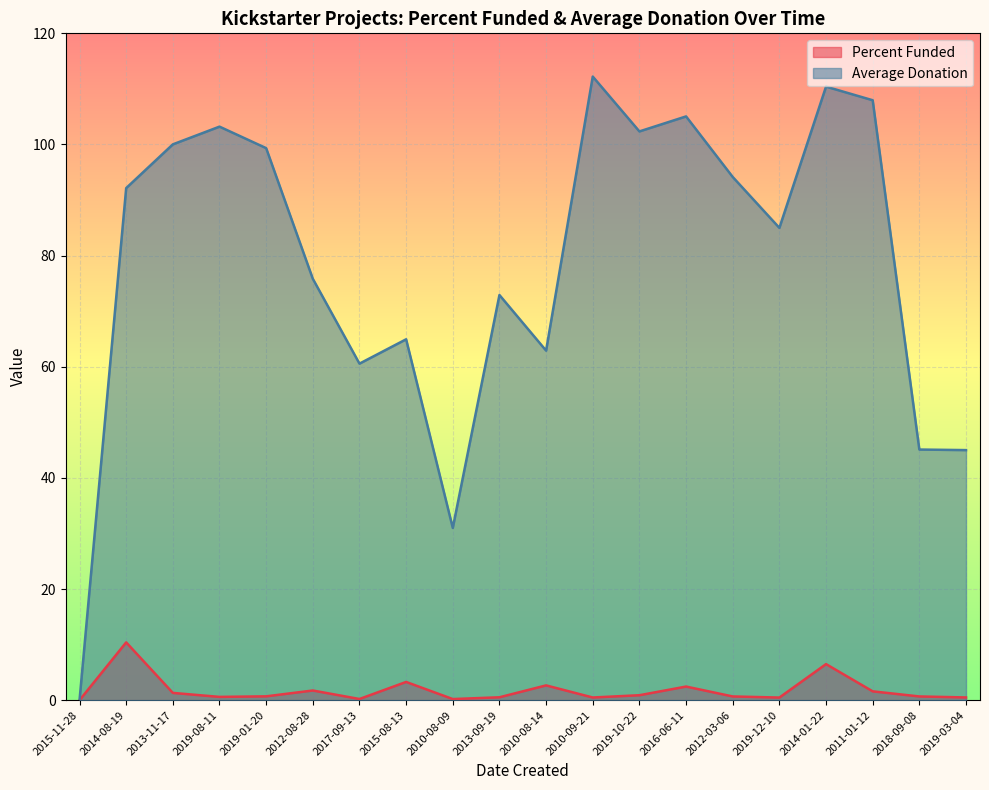

True or false: Percent Funded has a value of 0.7 at 2019-01-20.

True